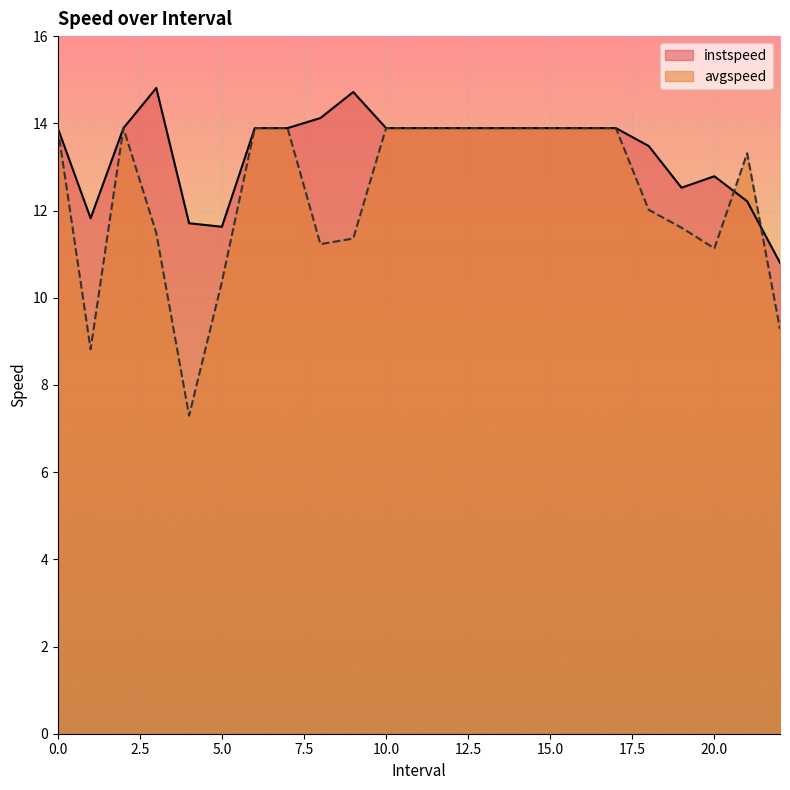

True or false: instspeed has a value of 9.0 at 0.0.

False